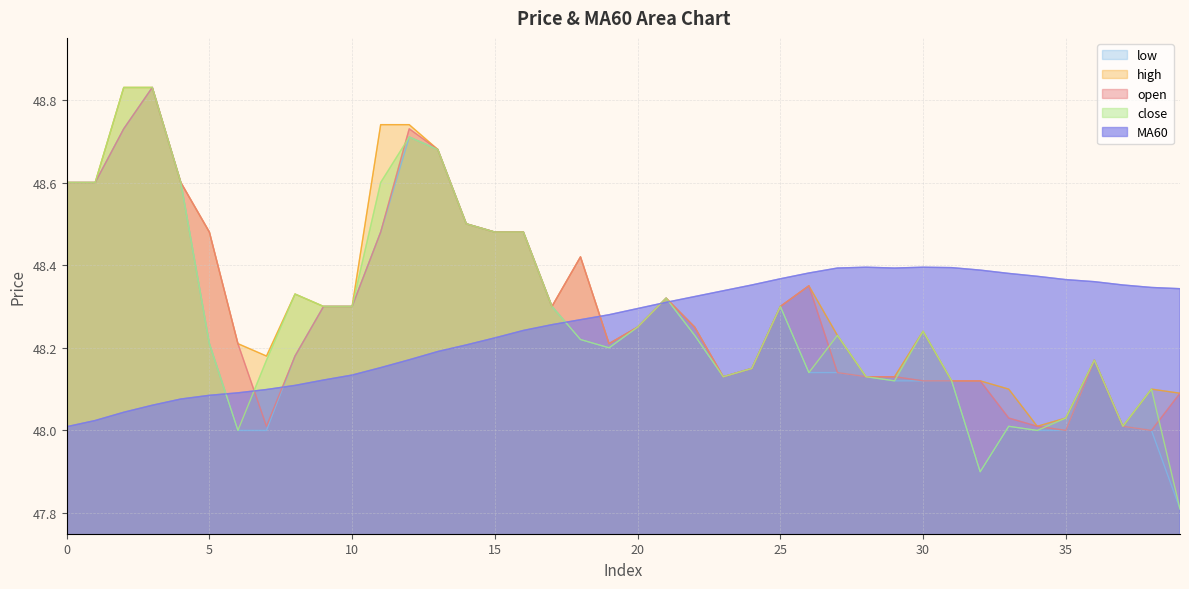

Is it true that MA60 equals 48.2 at 15?

True